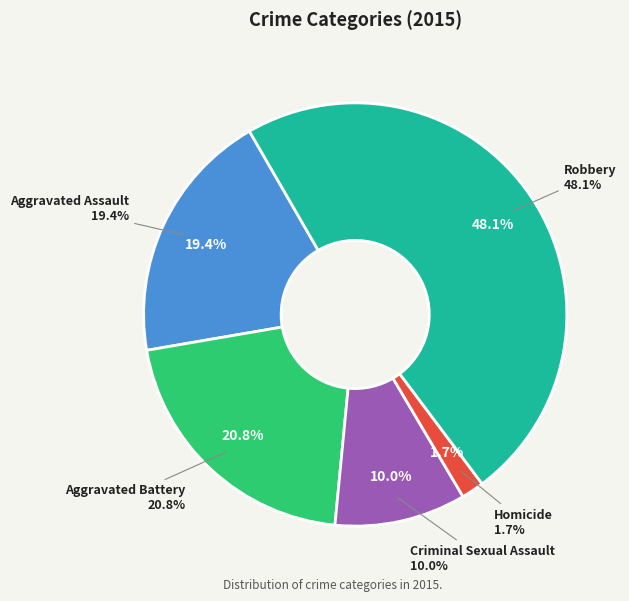

To the nearest percent, what is the difference between the largest and smallest slice percentages?

46%